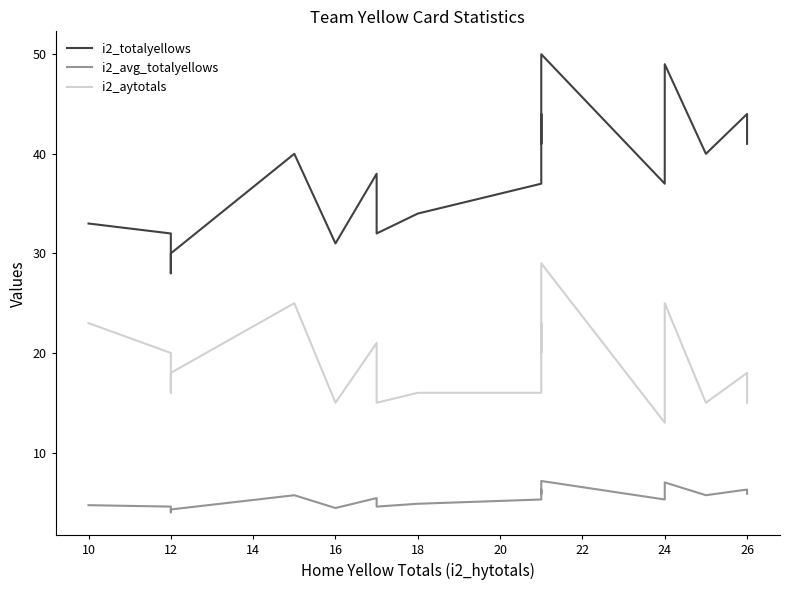

Which series has the largest range (max minus min)?

i2_totalyellows